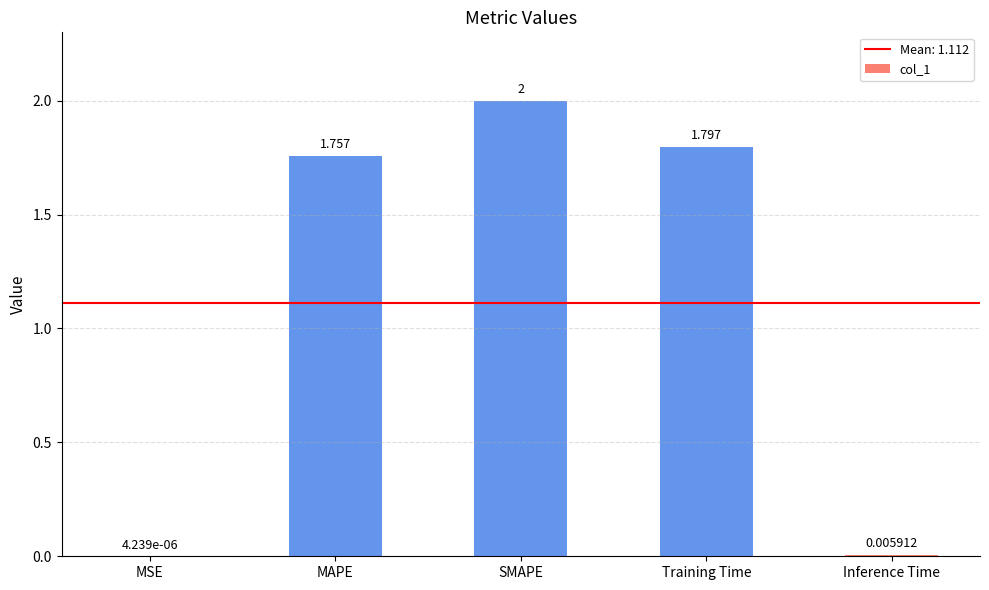

At which category does the chart reach its peak across all series?

SMAPE